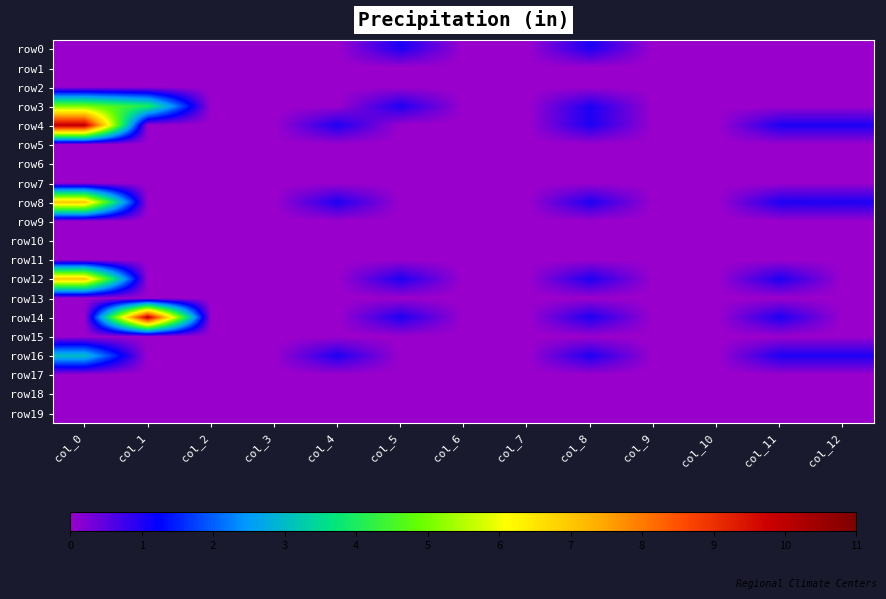

What is the difference between the highest and lowest values at col_8?

1